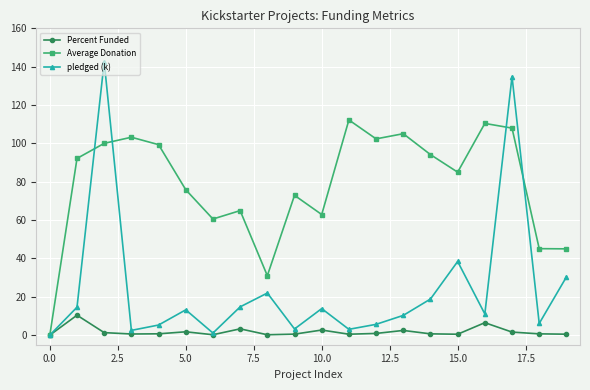

What are all the series names shown in the legend?

Percent Funded, Average Donation, pledged (k)